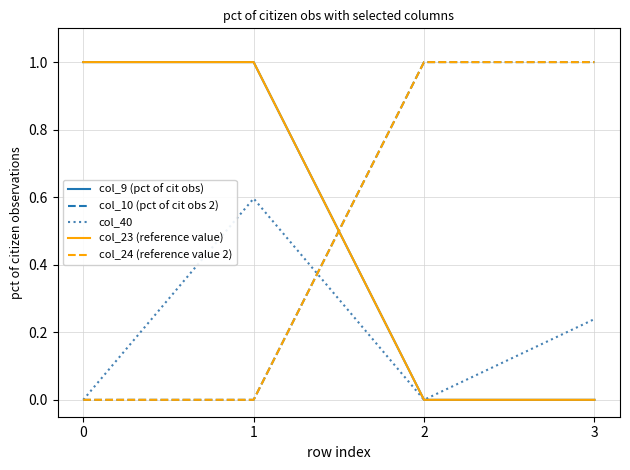

The value of col_24 (reference value 2) at 3 is 0.5. True or false?

False